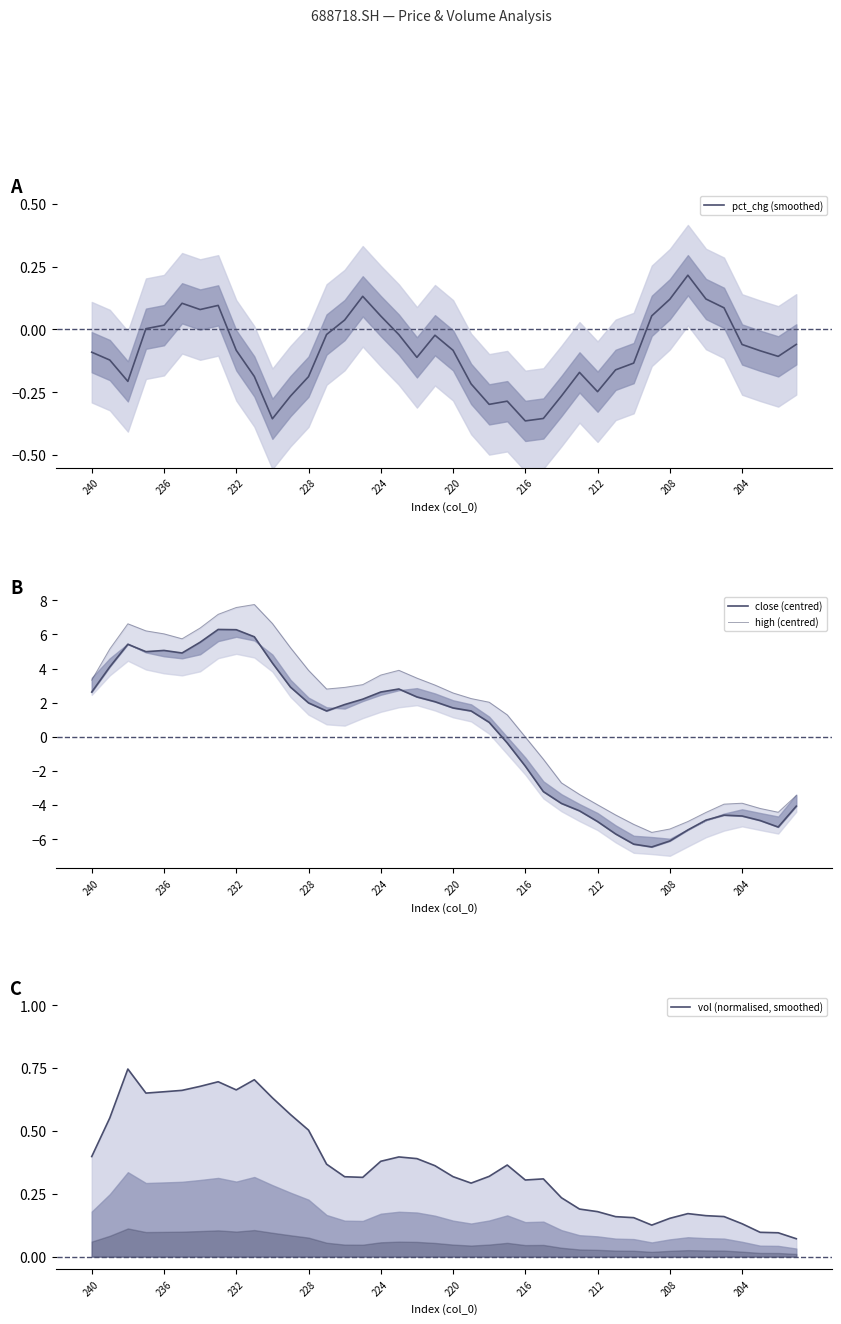

What is the difference between the second highest and minimum values in the high (centred) series?

13.2